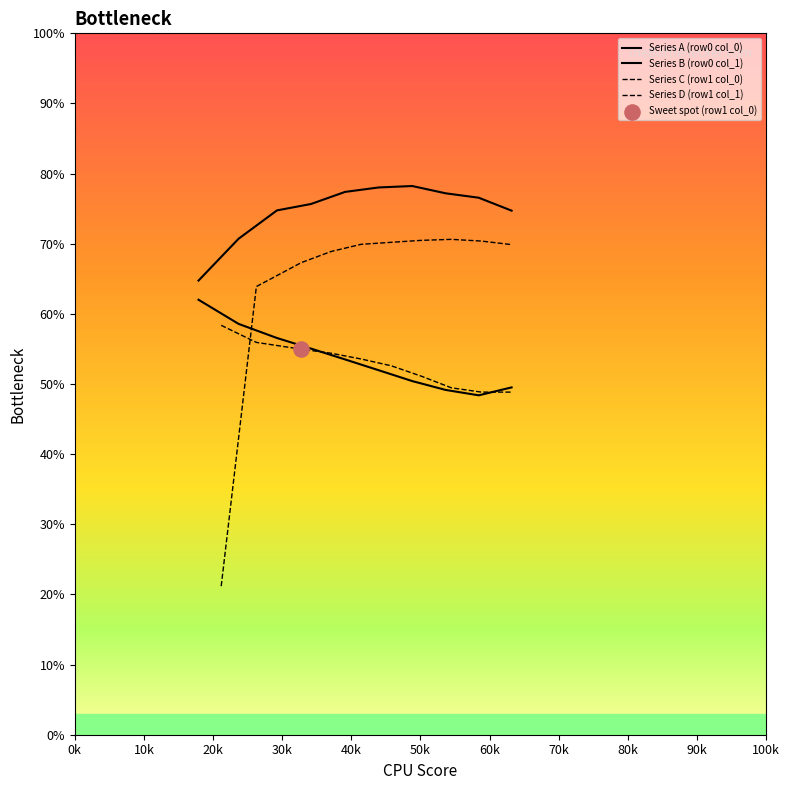

Which series contains the lowest Y value?

Series D (row1 col_1)